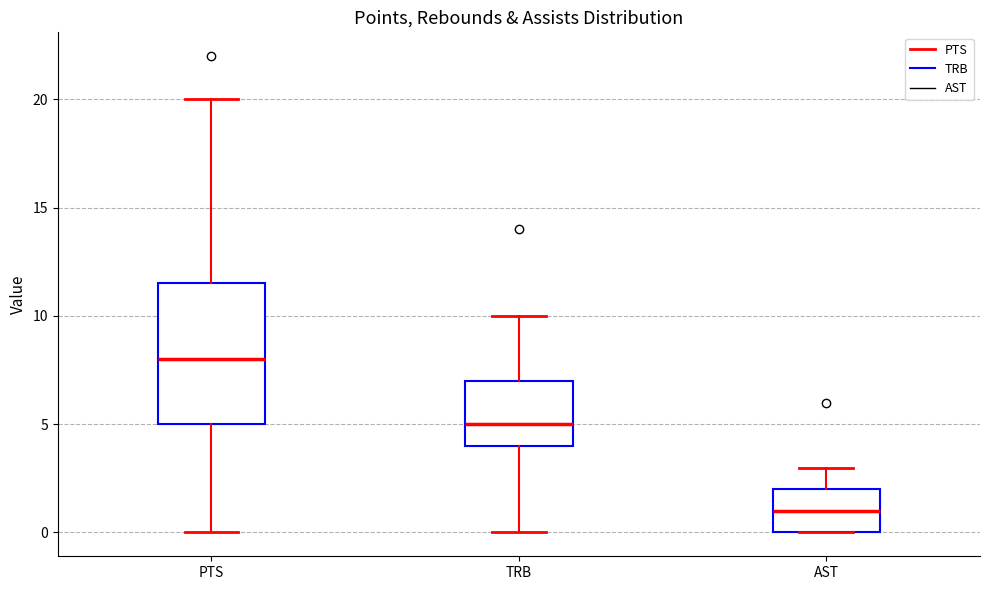

Where is the lower edge of the box for AST on the y-axis? The values are not printed on the chart, so give them approximately, as read against the axis.

0.0